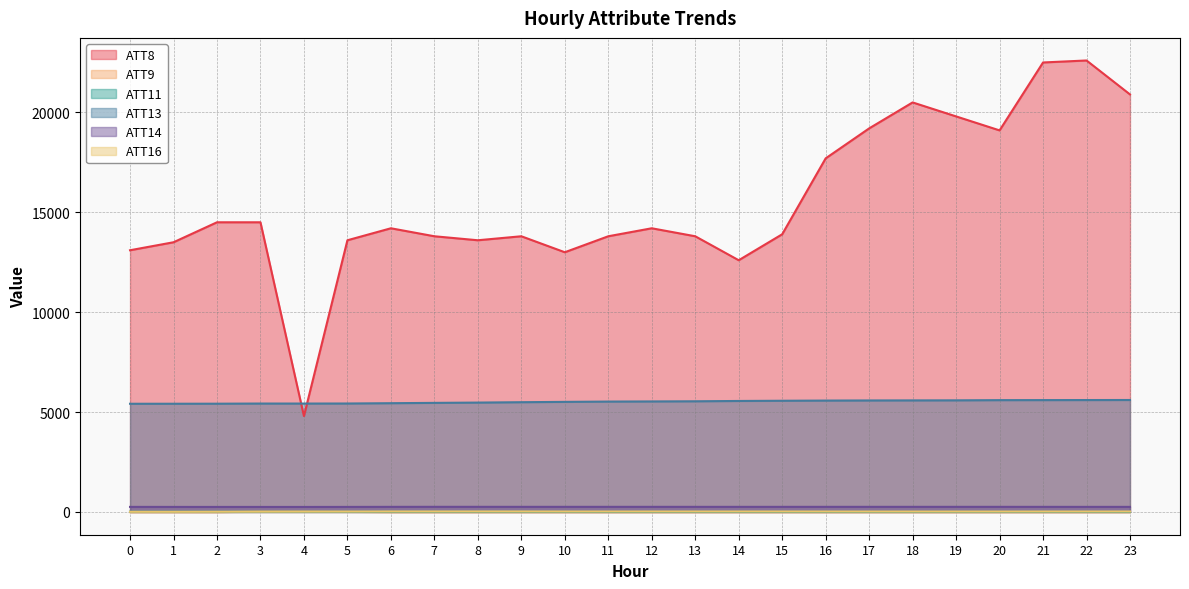

Rank the categories by ATT13 value from lowest to highest.

0, 1, 2, 4, 3, 5, 6, 7, 8, 9, 10, 11, 12, 13, 14, 15, 16, 17, 18, 19, 20, 21, 22, 23